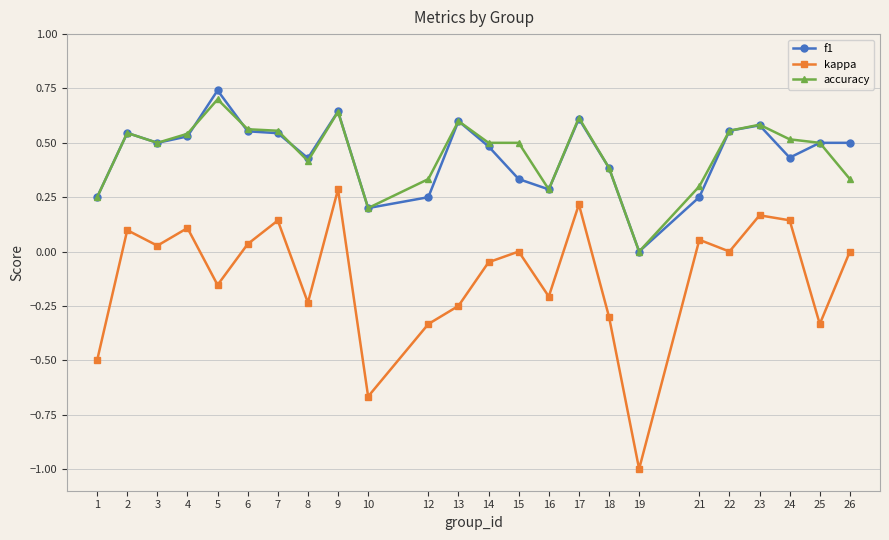

True or false: kappa has more than 2 interior local peaks.

True